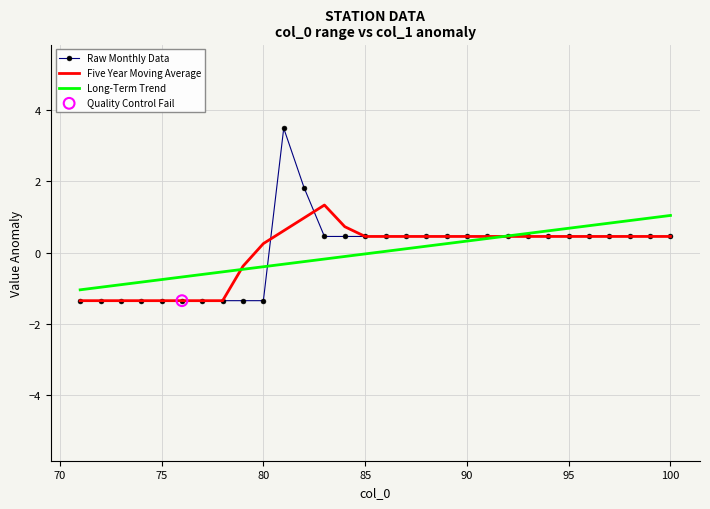

Which series has the widest spread of values?

Raw Monthly Data